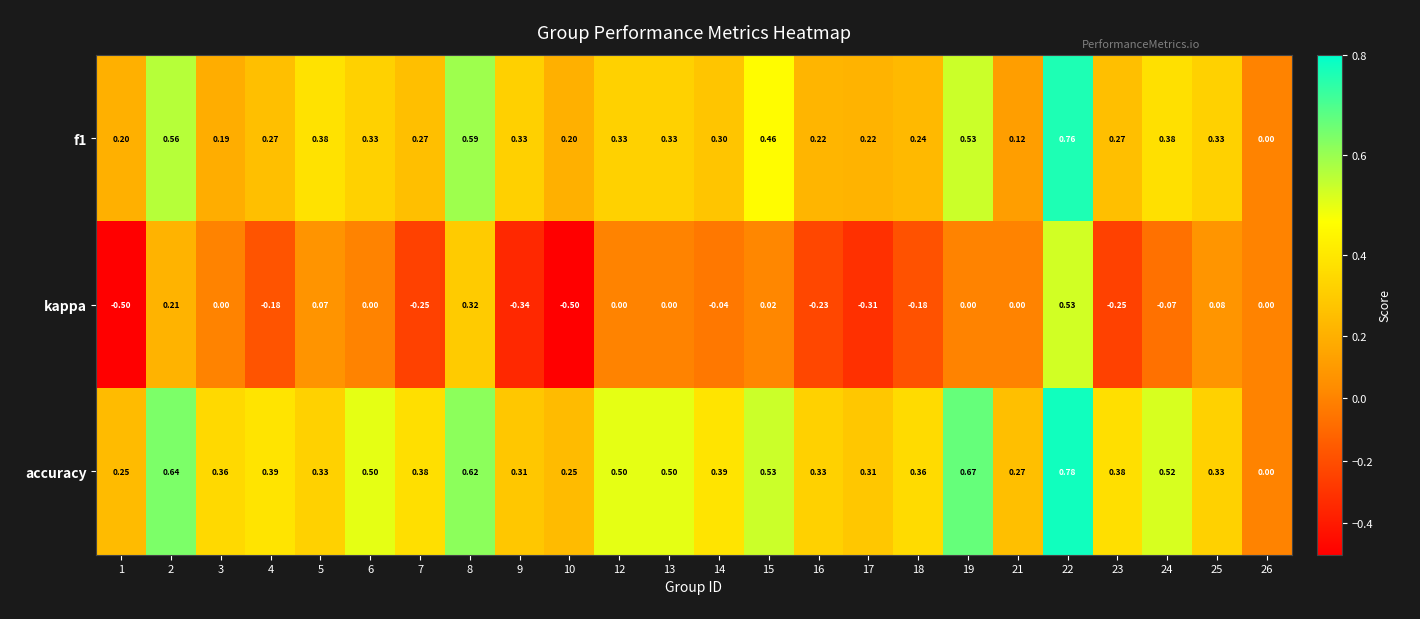

Is the value of f1 at 6 greater than the value of kappa at 9?

Yes